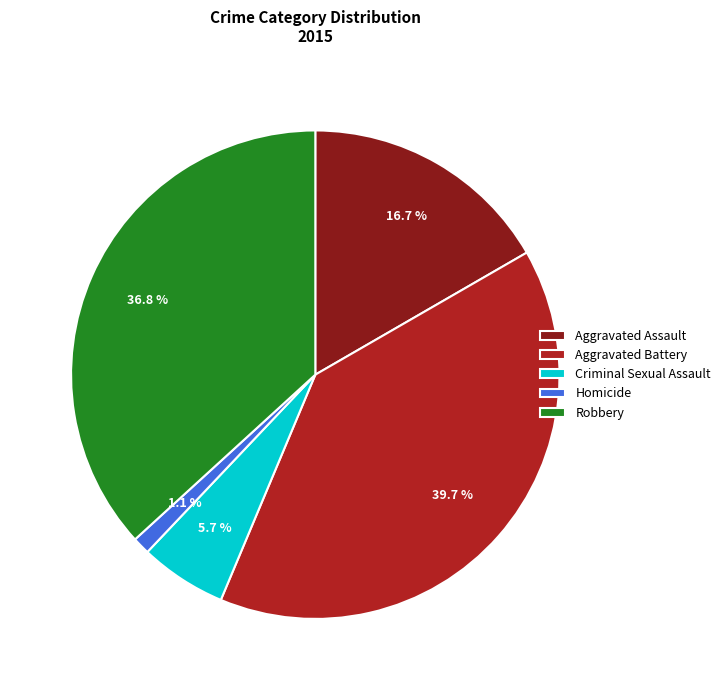

Does any single category account for the majority?

No